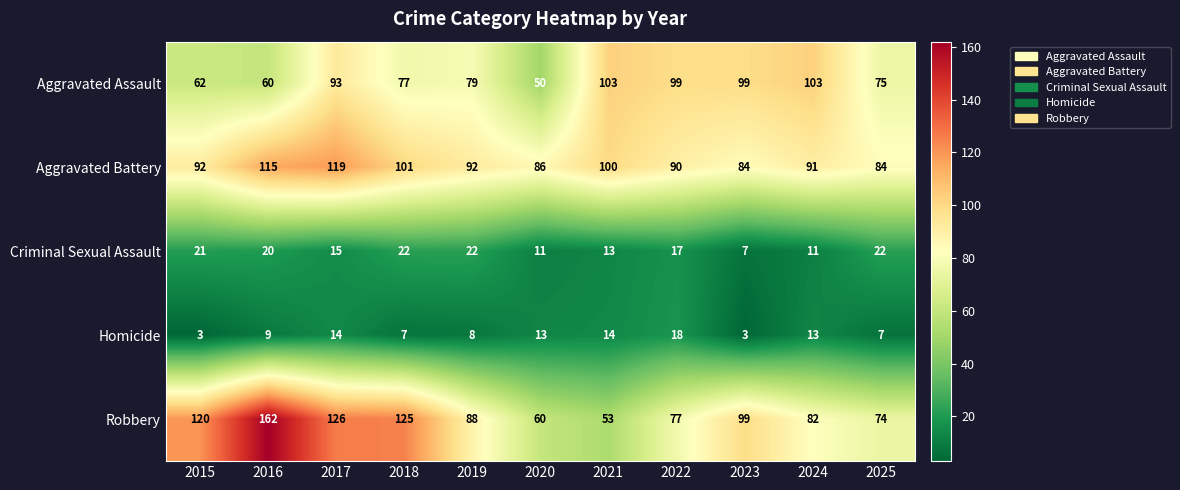

At which label does Homicide reach its peak?

2022